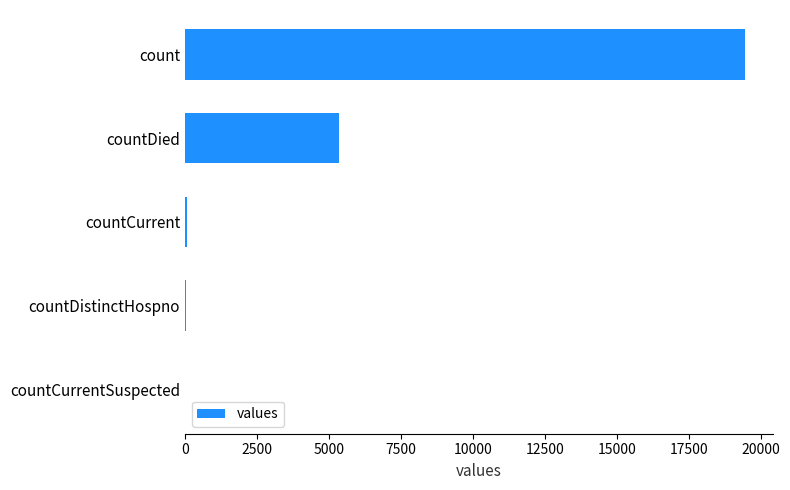

The chart shows a value of 5357 at countDied. True or false?

True